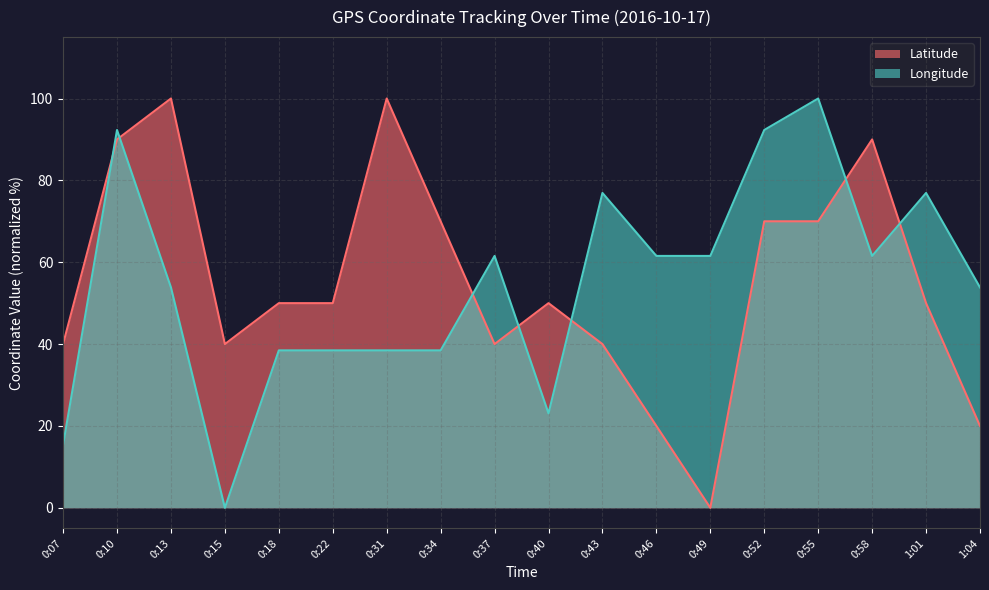

In Latitude, how many points are lower than both neighbors (excluding endpoints)?

3